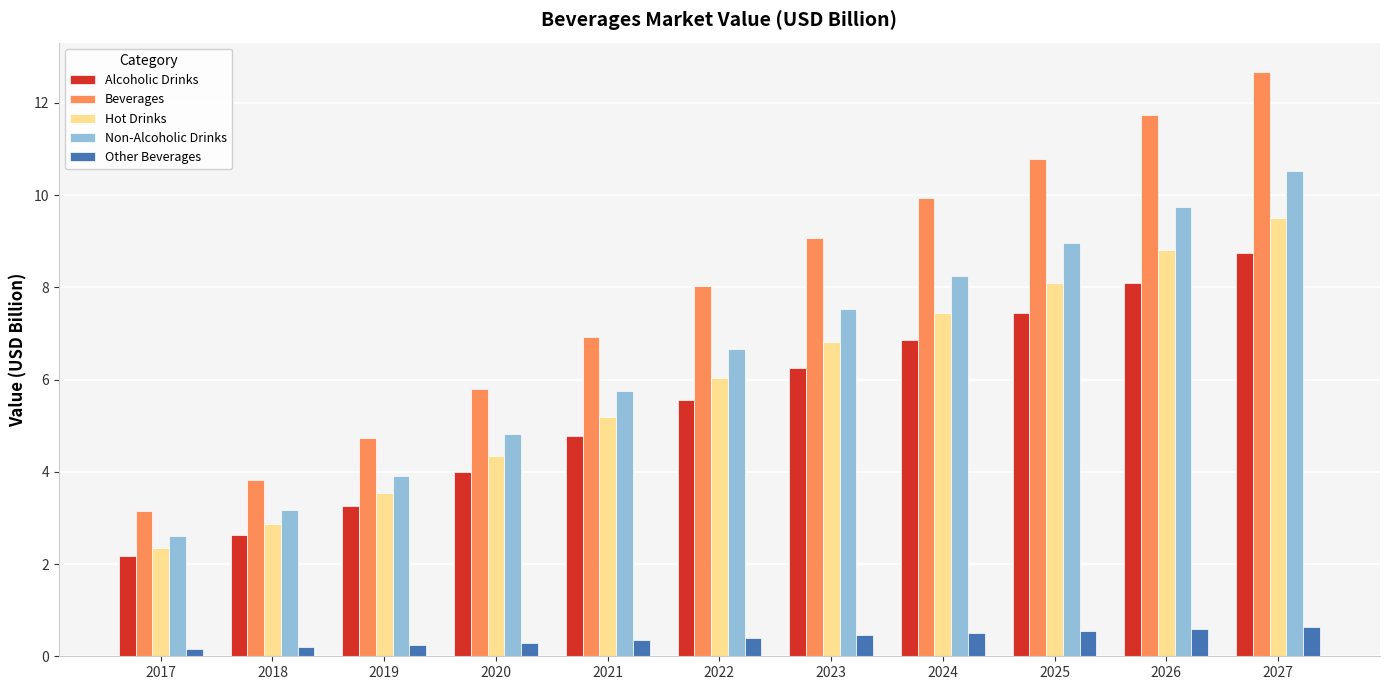

How many bars are there in total?

55